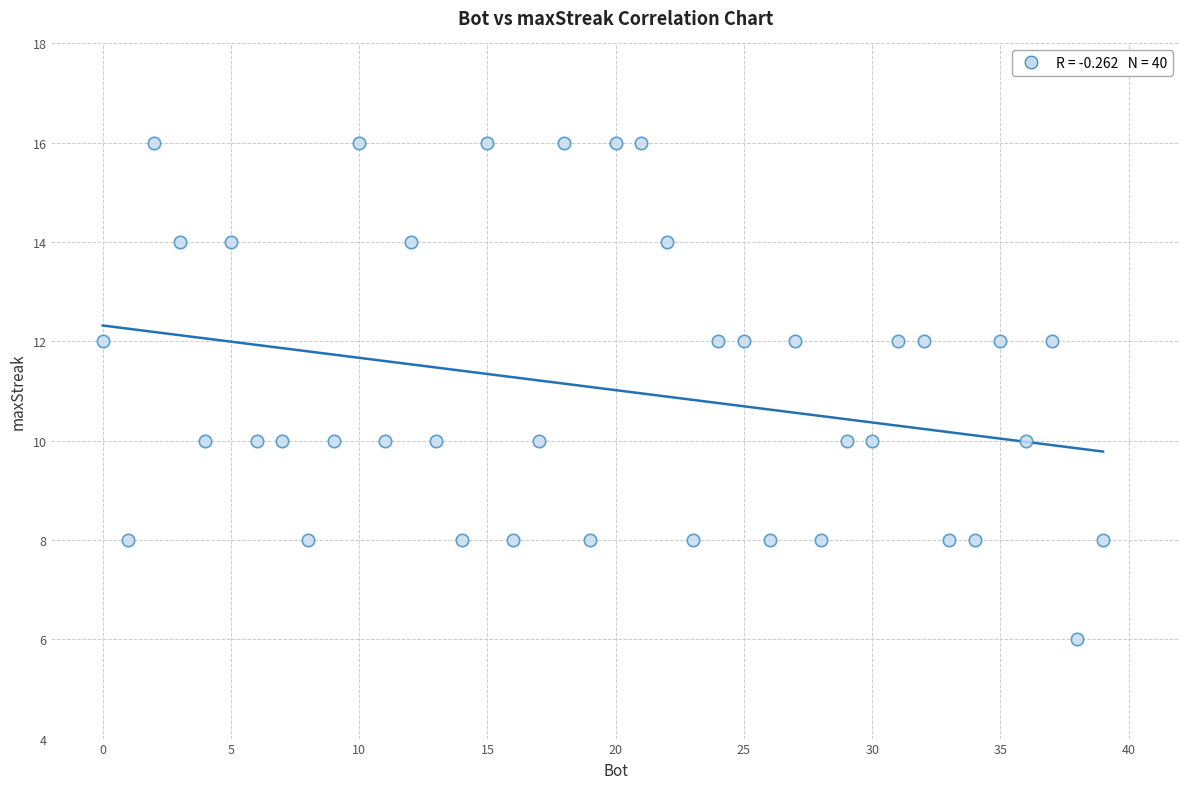

What is the range of X values (max minus min)?

39